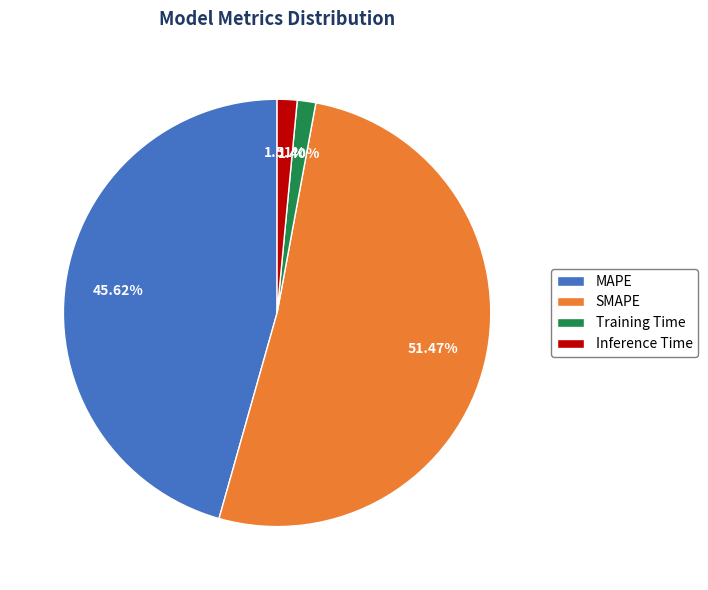

To the nearest percent, what portion does SMAPE represent?

51%